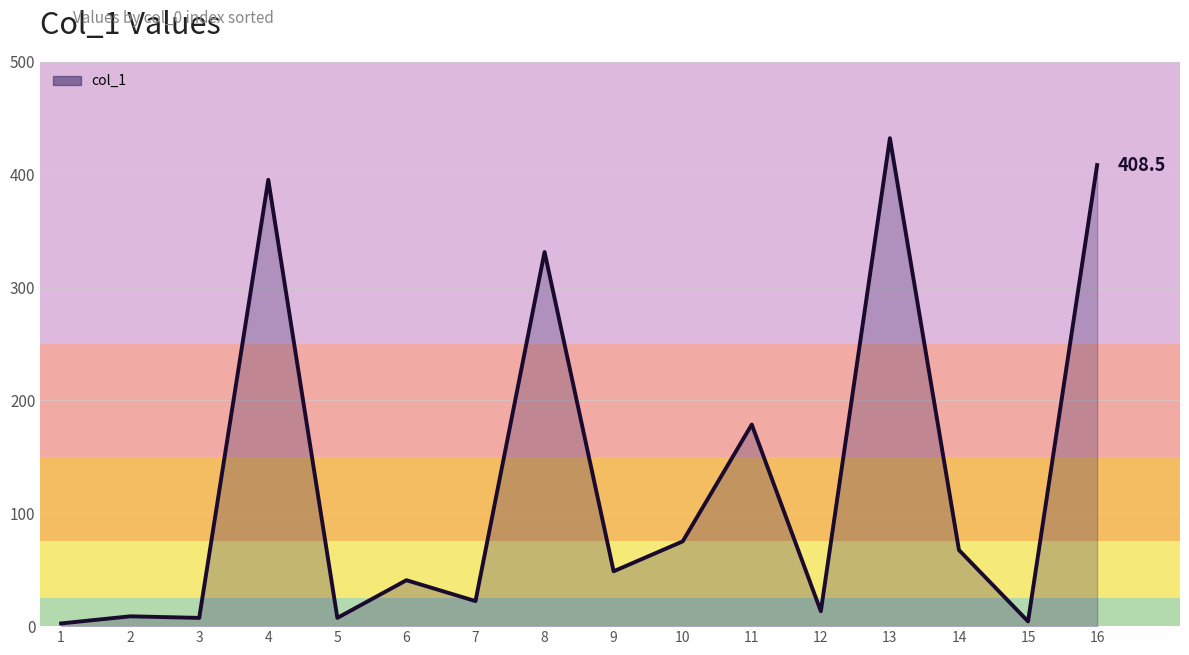

Between 12 and 15, which is larger?

12